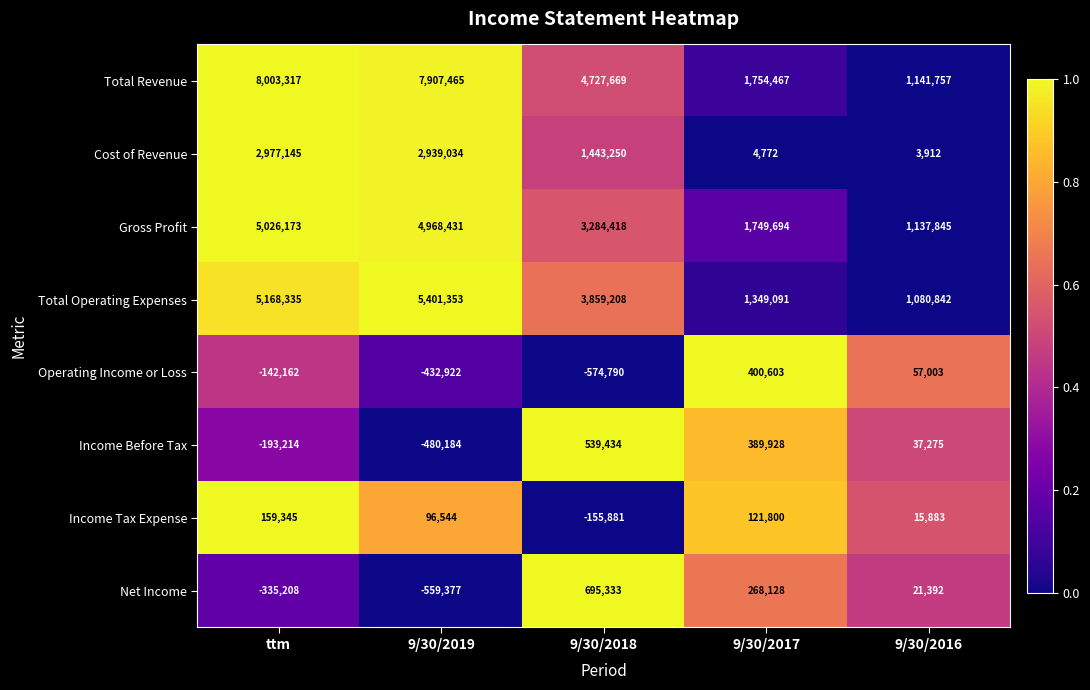

True or false: Income Before Tax has a value of 389928 at 9/30/2017.

True